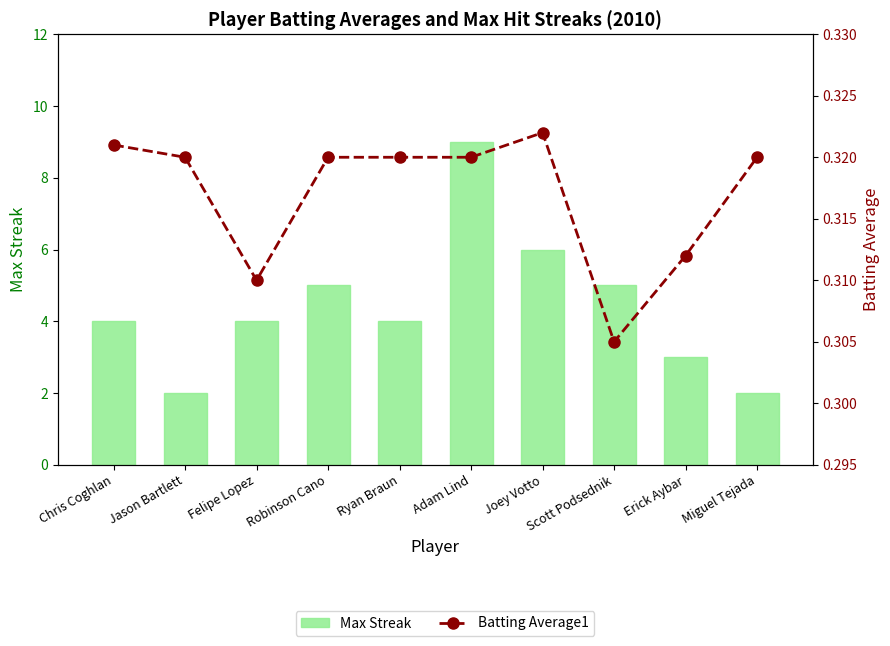

What is the difference between the Max Streak values at Joey Votto and Ryan Braun?

2.0